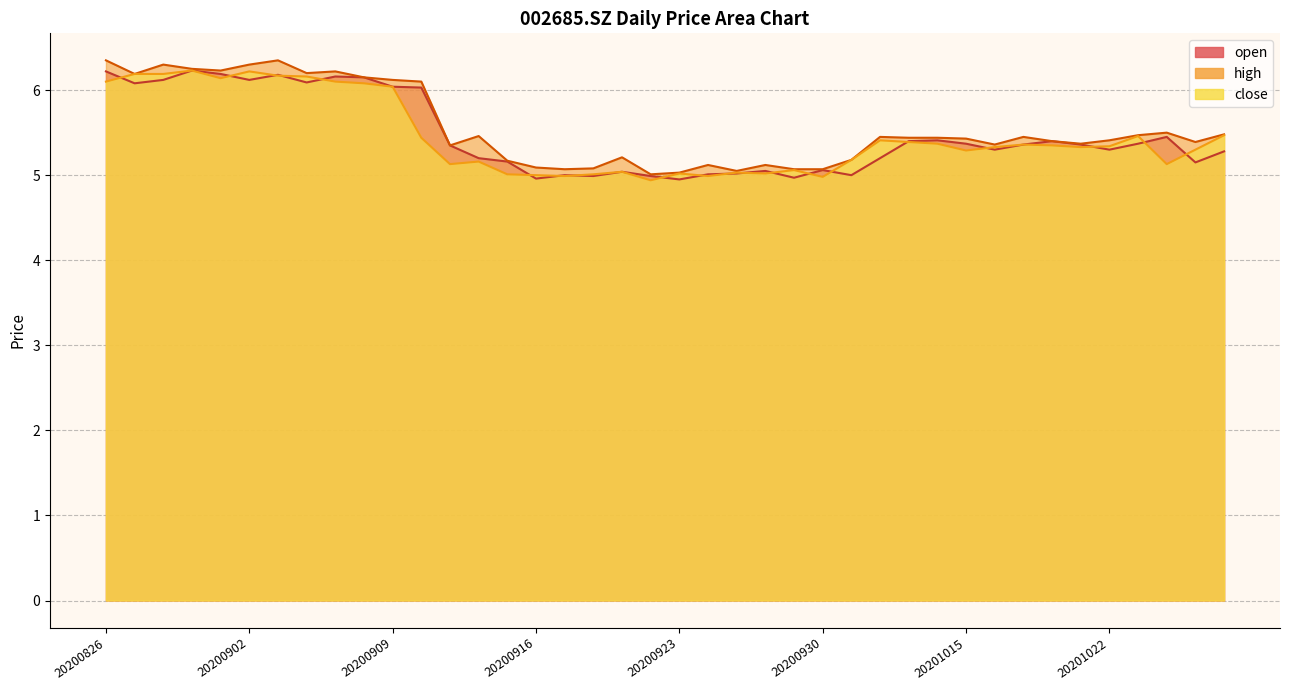

Reading left to right, list all the values displayed in this chart.

open: 20200826=6.2	20200827=6.1	20200828=6.1	20200831=6.2	20200901=6.2	20200902=6.1	20200903=6.2	20200904=6.1	20200907=6.2	20200908=6.2	20200909=6.0	20200910=6.0	20200911=5.3	20200914=5.2	20200915=5.2	20200916=5.0	20200917=5.0	20200918=5.0	20200921=5.0	20200922=5.0	20200923=5.0	20200924=5.0	20200925=5.0	20200928=5.0	20200929=5.0	20200930=5.1	20201009=5.0	20201012=5.2	20201013=5.4	20201014=5.4	20201015=5.4	20201016=5.3	20201019=5.4	20201020=5.4	20201021=5.4	20201022=5.3	20201023=5.4	20201026=5.5	20201027=5.2	20201028=5.3
high: 20200826=6.3	20200827=6.2	20200828=6.3	20200831=6.2	20200901=6.2	20200902=6.3	20200903=6.3	20200904=6.2	20200907=6.2	20200908=6.2	20200909=6.1	20200910=6.1	20200911=5.3	20200914=5.5	20200915=5.2	20200916=5.1	20200917=5.1	20200918=5.1	20200921=5.2	20200922=5.0	20200923=5.0	20200924=5.1	20200925=5.0	20200928=5.1	20200929=5.1	20200930=5.1	20201009=5.2	20201012=5.5	20201013=5.4	20201014=5.4	20201015=5.4	20201016=5.4	20201019=5.5	20201020=5.4	20201021=5.4	20201022=5.4	20201023=5.5	20201026=5.5	20201027=5.4	20201028=5.5
close: 20200826=6.1	20200827=6.2	20200828=6.2	20200831=6.2	20200901=6.1	20200902=6.2	20200903=6.2	20200904=6.2	20200907=6.1	20200908=6.1	20200909=6.0	20200910=5.4	20200911=5.1	20200914=5.2	20200915=5.0	20200916=5.0	20200917=5.0	20200918=5.0	20200921=5.0	20200922=4.9	20200923=5.0	20200924=5.0	20200925=5.0	20200928=5.0	20200929=5.1	20200930=5.0	20201009=5.2	20201012=5.4	20201013=5.4	20201014=5.4	20201015=5.3	20201016=5.3	20201019=5.4	20201020=5.3	20201021=5.3	20201022=5.3	20201023=5.5	20201026=5.1	20201027=5.3	20201028=5.5